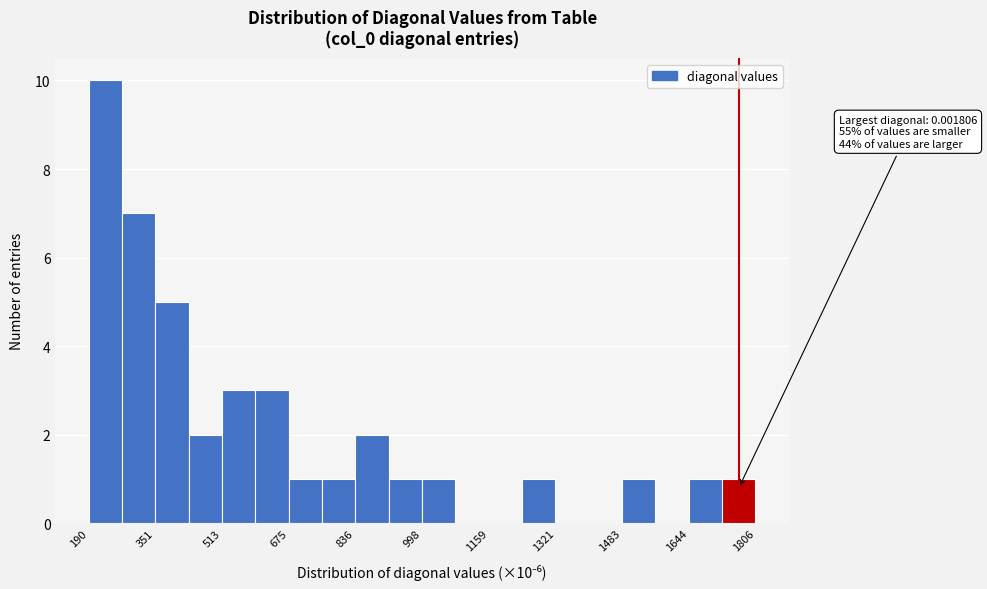

Over which range of the x-axis is the bar tallest?

180 to 280